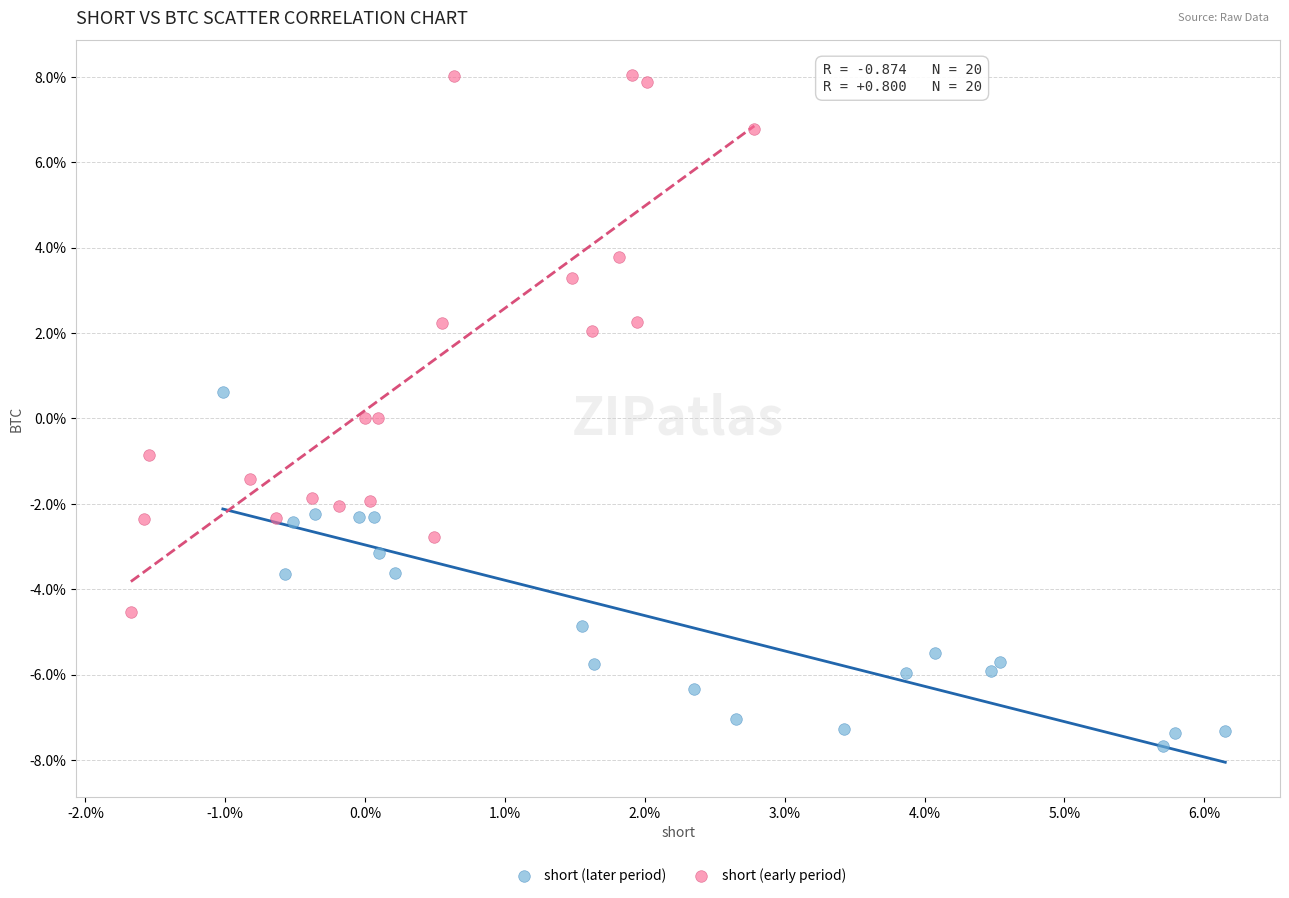

Which series has the widest spread of Y values?

short (early period)